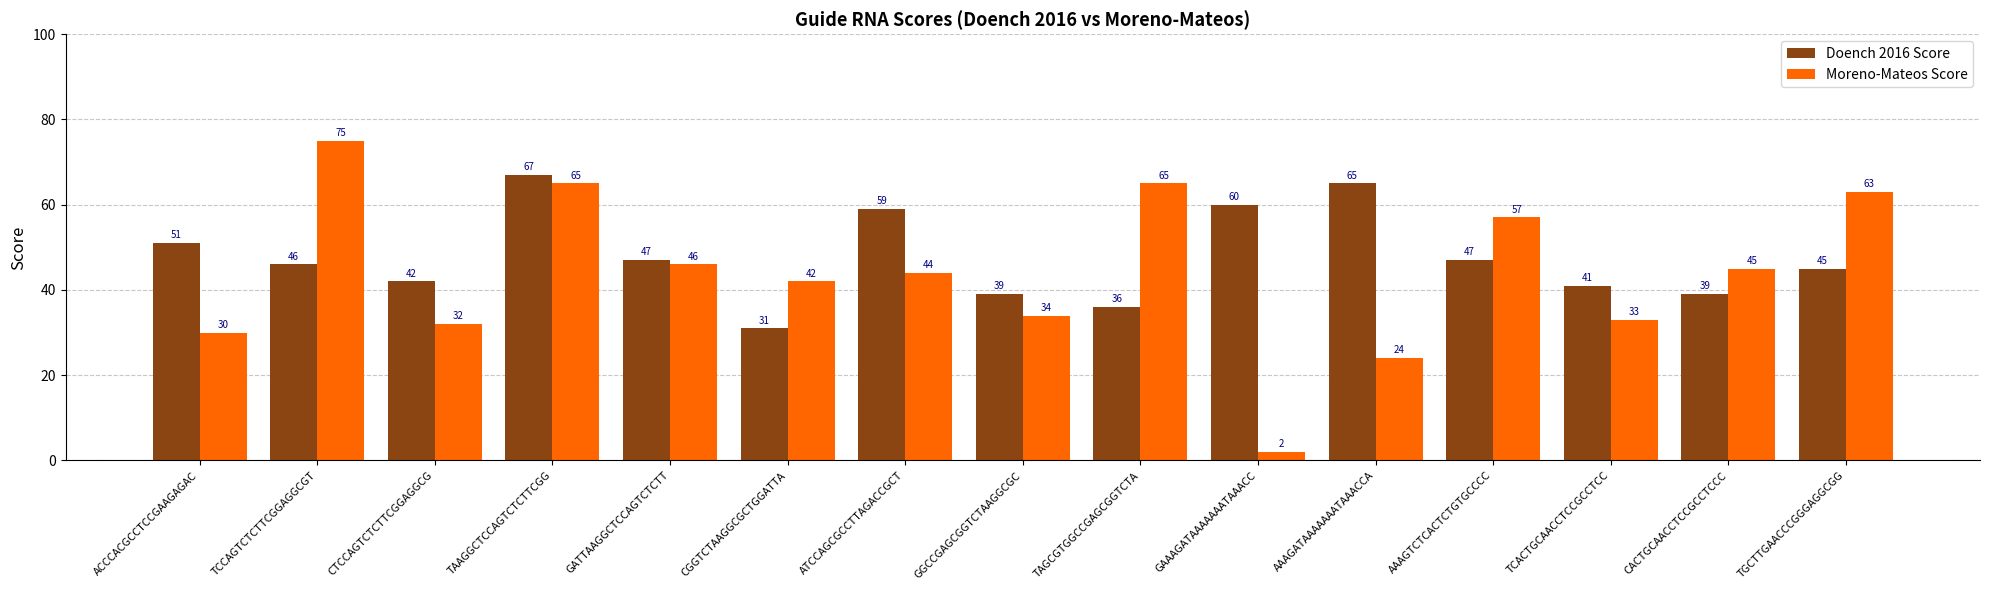

What is the approximate value of Moreno-Mateos Score at TCCAGTCTCTTCGGAGGCGT, to the nearest 5?

75